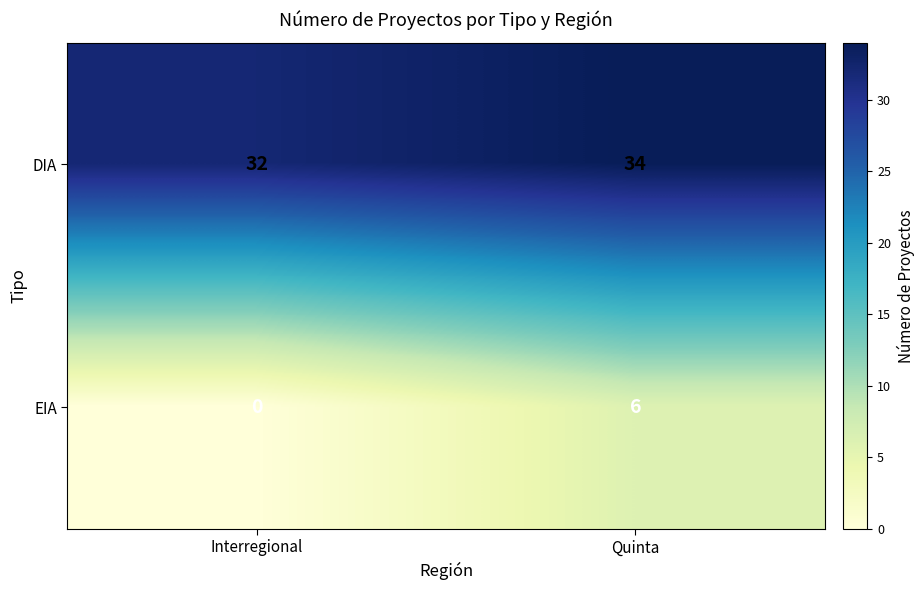

Reading left to right, transcribe all the data shown in this chart.

DIA: Interregional=32	Quinta=34
EIA: Interregional=0	Quinta=6